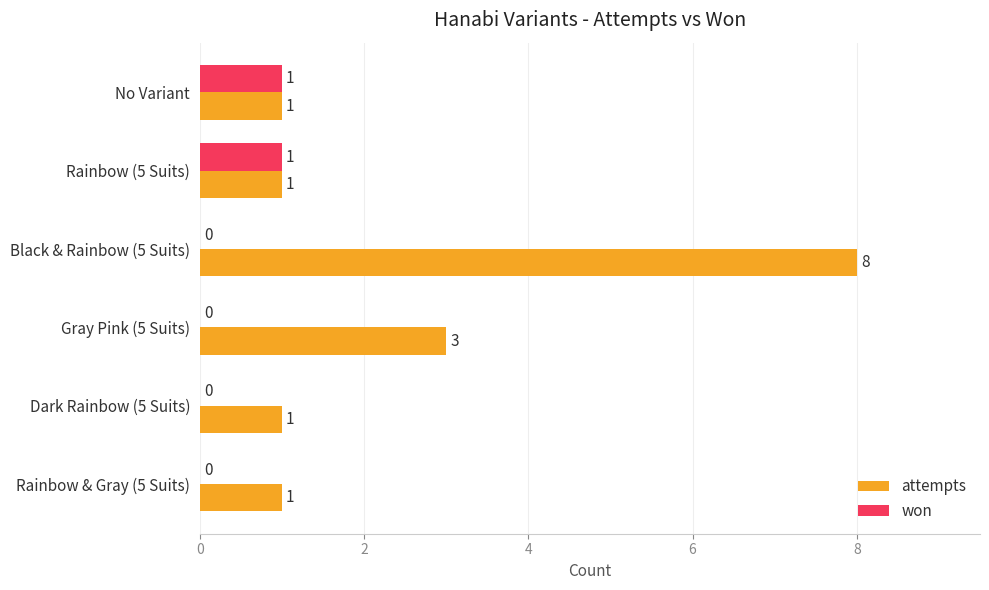

Is it true that won equals 0 at Black & Rainbow (5 Suits)?

True